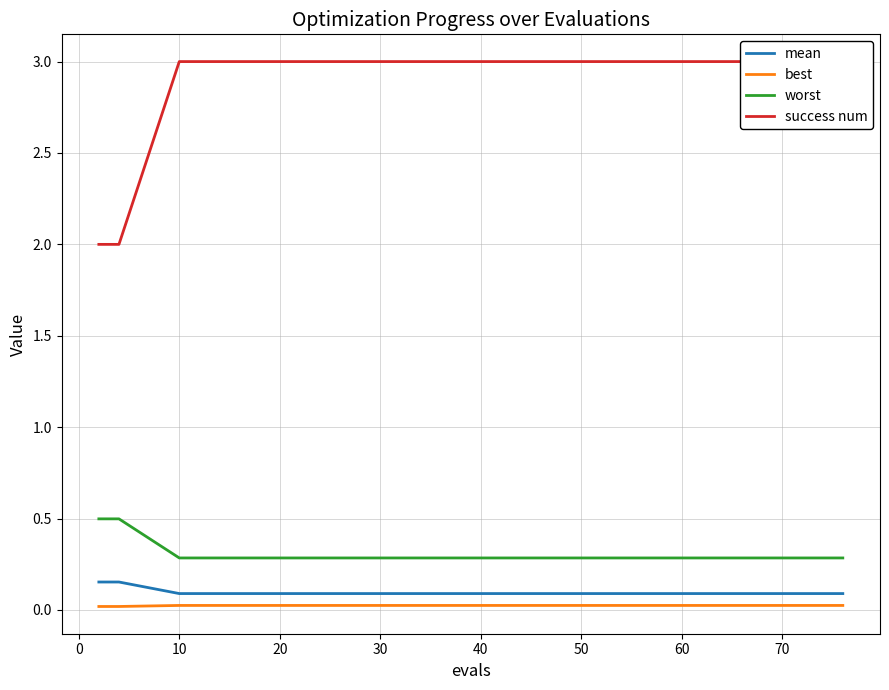

True or false: mean and best intersect in this chart.

False